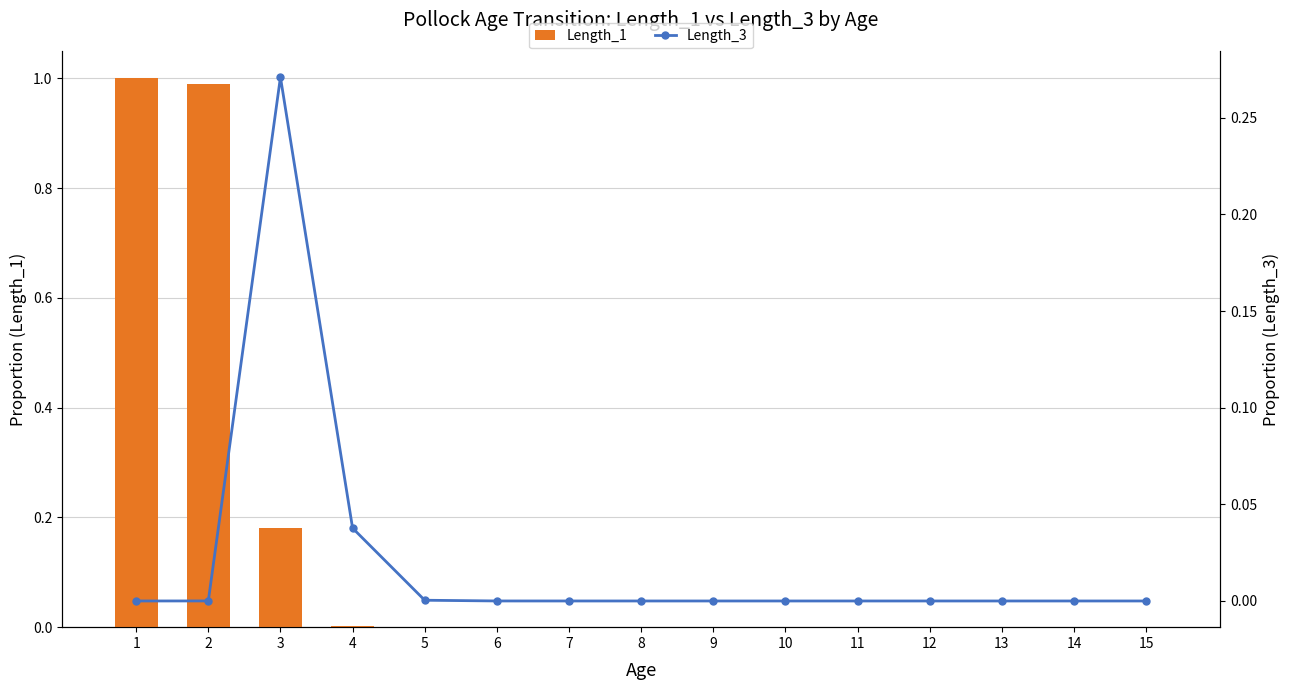

The Length_1 series shows 0.0 at 6. True or false?

False